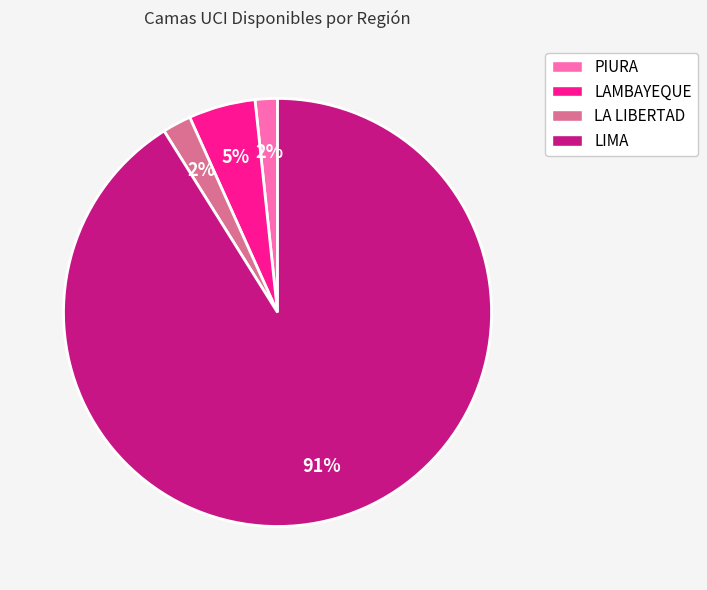

Which category has the biggest portion of the pie?

LIMA